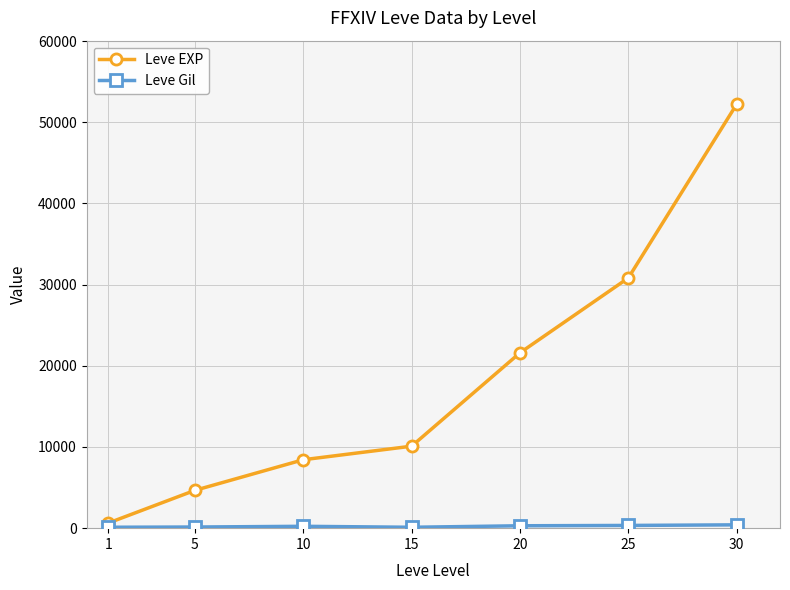

What is the total value across all series at 25?

31156